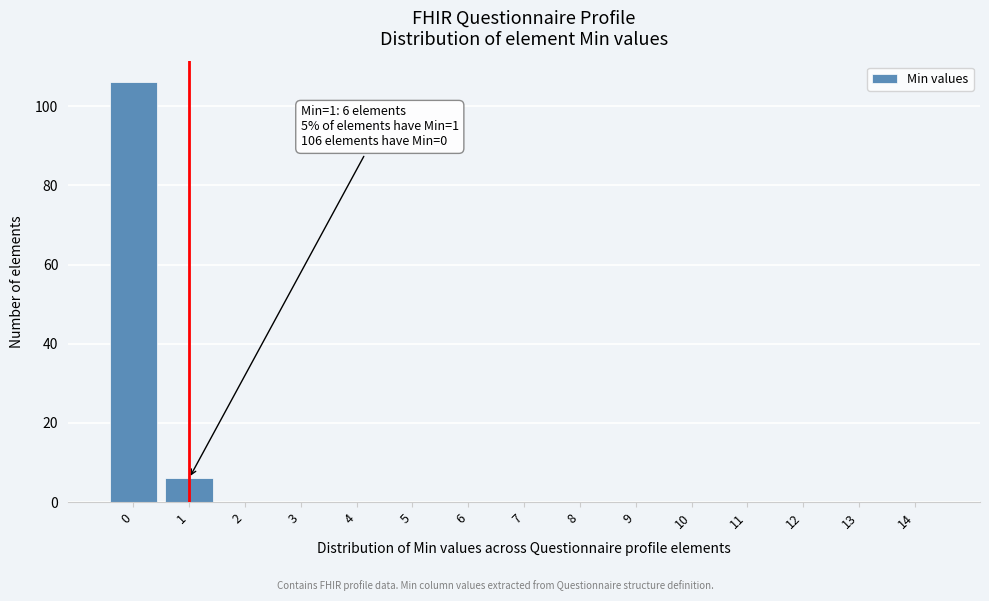

Which range on the x-axis has the tallest bar?

-0.5 to 0.5